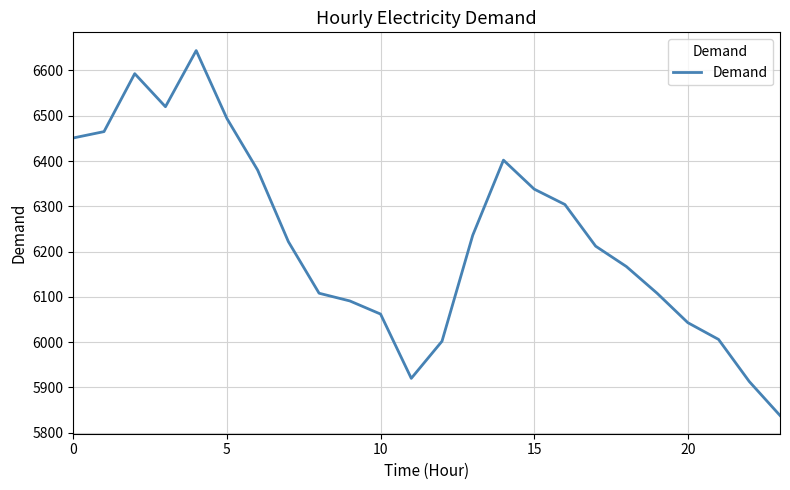

What is the difference between the maximum and minimum values?

806